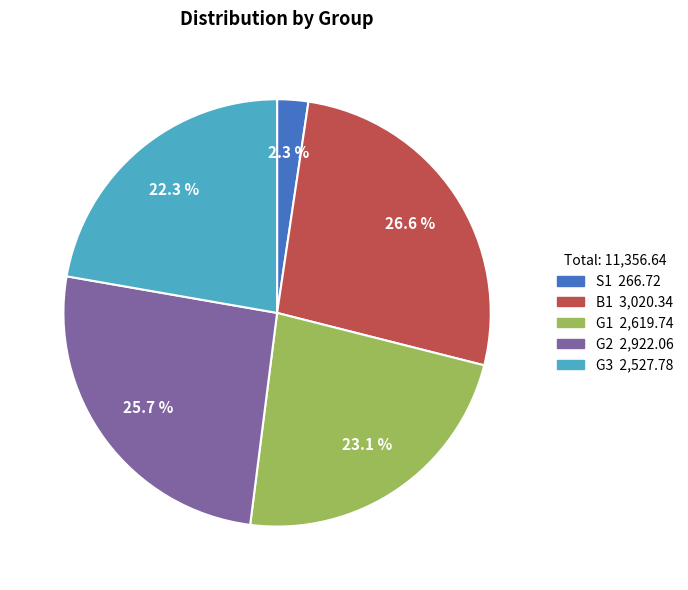

The G2 slice represents 14% of the pie. True or false?

False